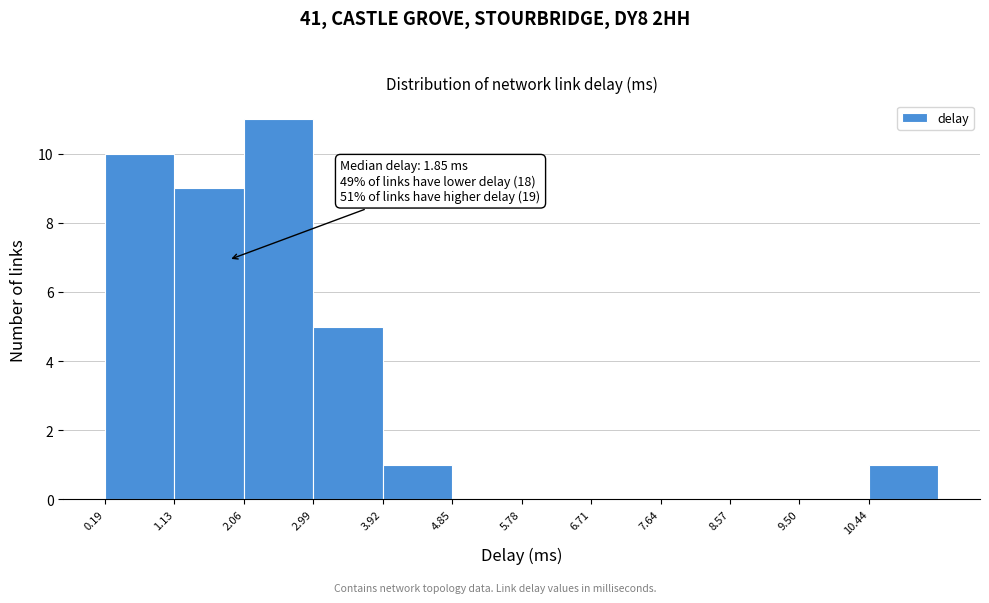

Over which range of the x-axis is the bar tallest?

2.1 to 3.0